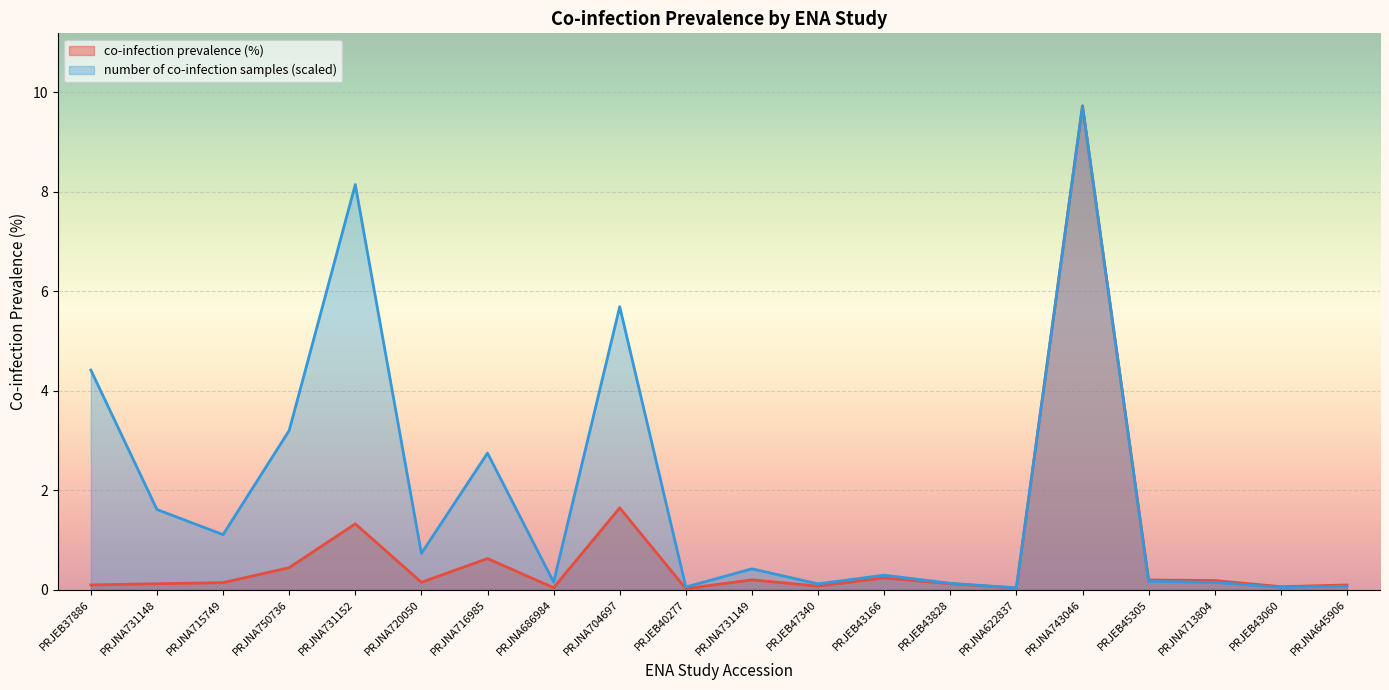

Reading left to right, list all the values displayed in this chart.

co-infection prevalence (%): 0.1	0.1	0.1	0.4	1.3	0.1	0.6	0.0	1.6	0.0	0.2	0.1	0.2	0.1	0.0	9.7	0.2	0.2	0.1	0.1
number of co-infection samples (normalized): 4.4	1.6	1.1	3.2	8.1	0.7	2.7	0.2	5.7	0.1	0.4	0.1	0.3	0.1	0.0	9.7	0.2	0.1	0.0	0.1